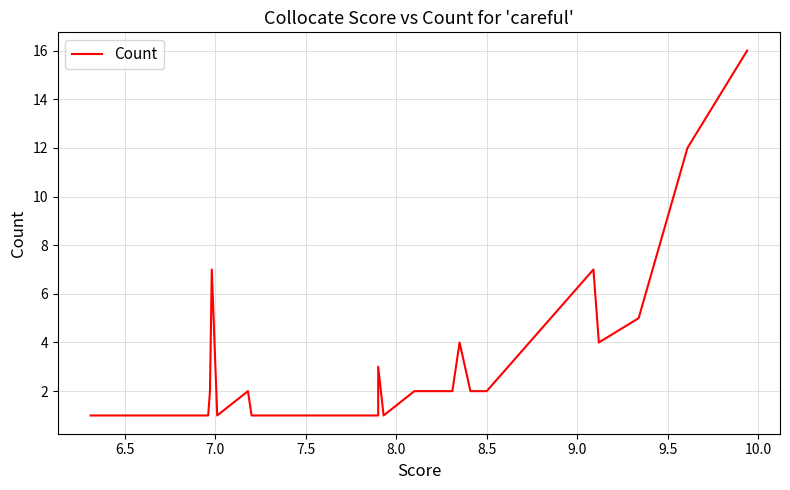

How many lines are shown in the chart?

1